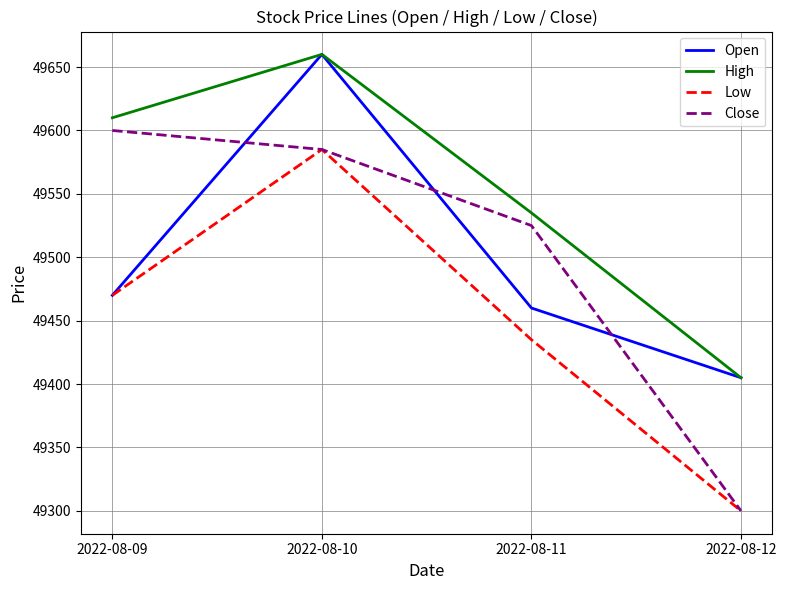

At how many categories does at least one series exceed 49592?

2